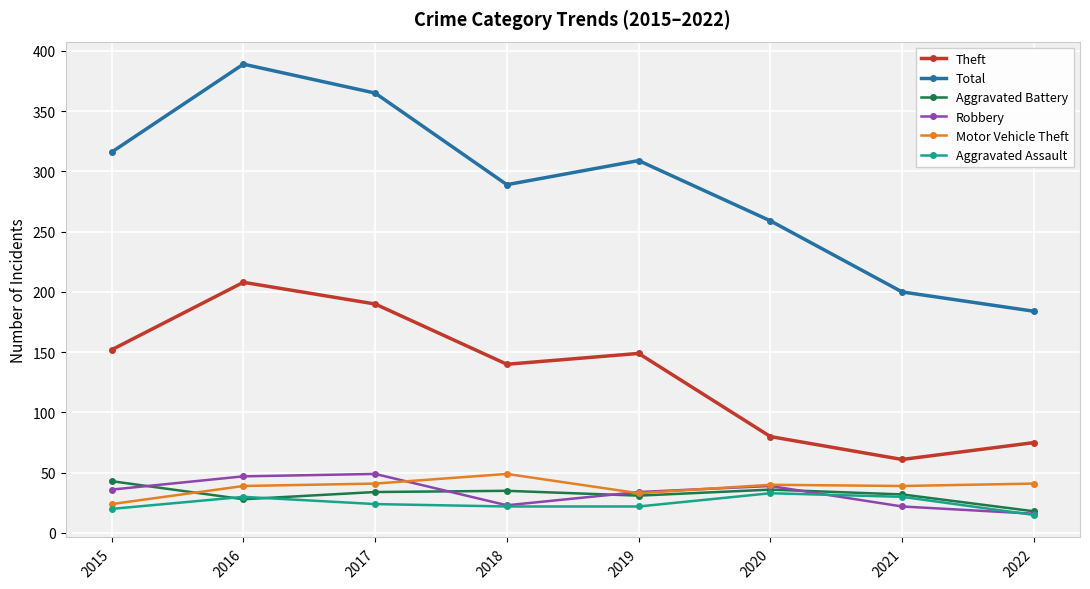

What is the difference between the maximum and minimum values in the Aggravated Battery series?

25